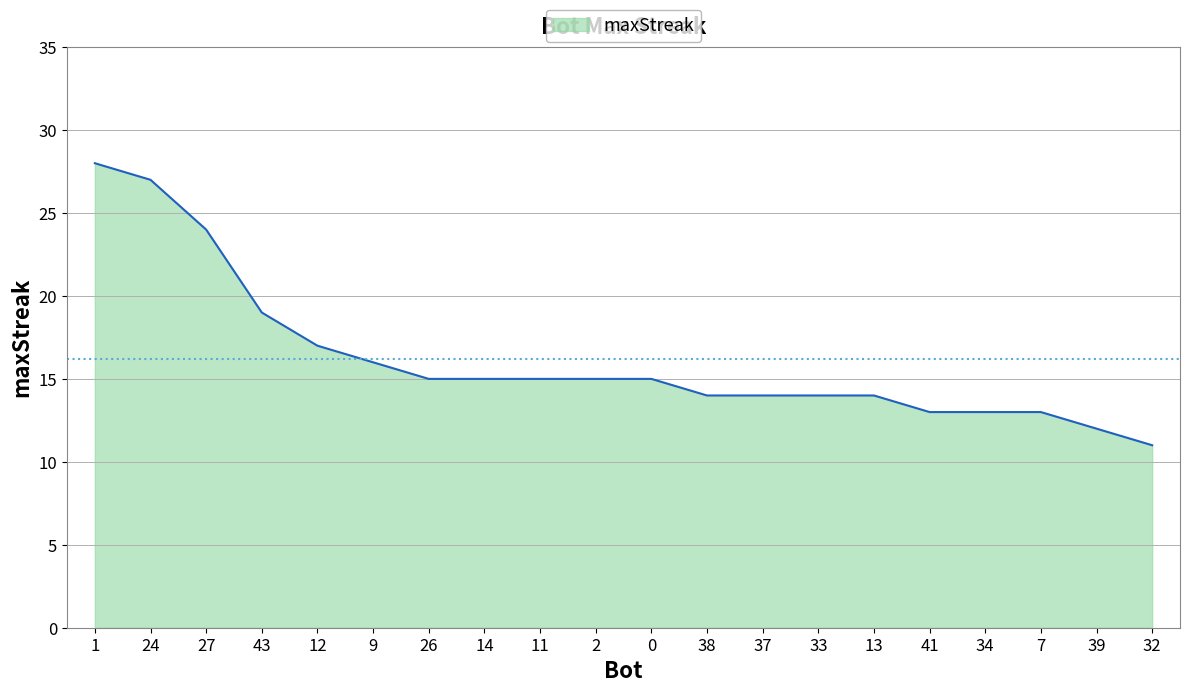

At which category does the chart reach its minimum across all series?

32